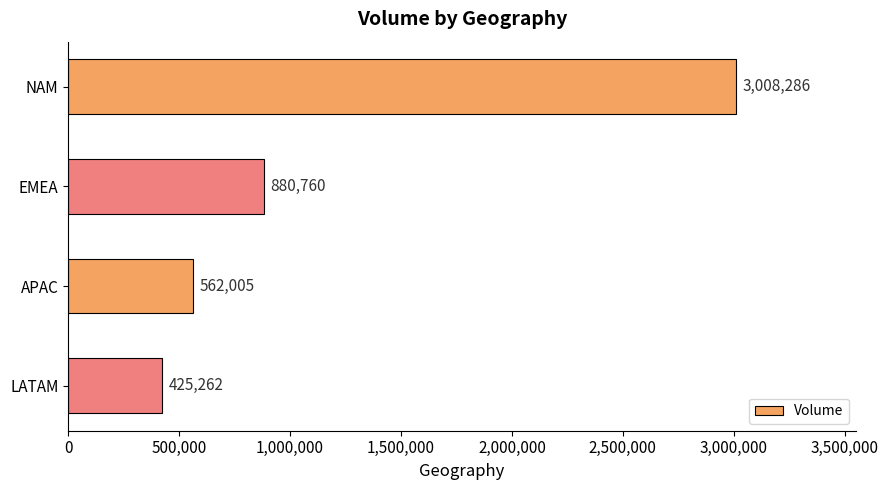

The value at NAM is 3008286. True or false?

True